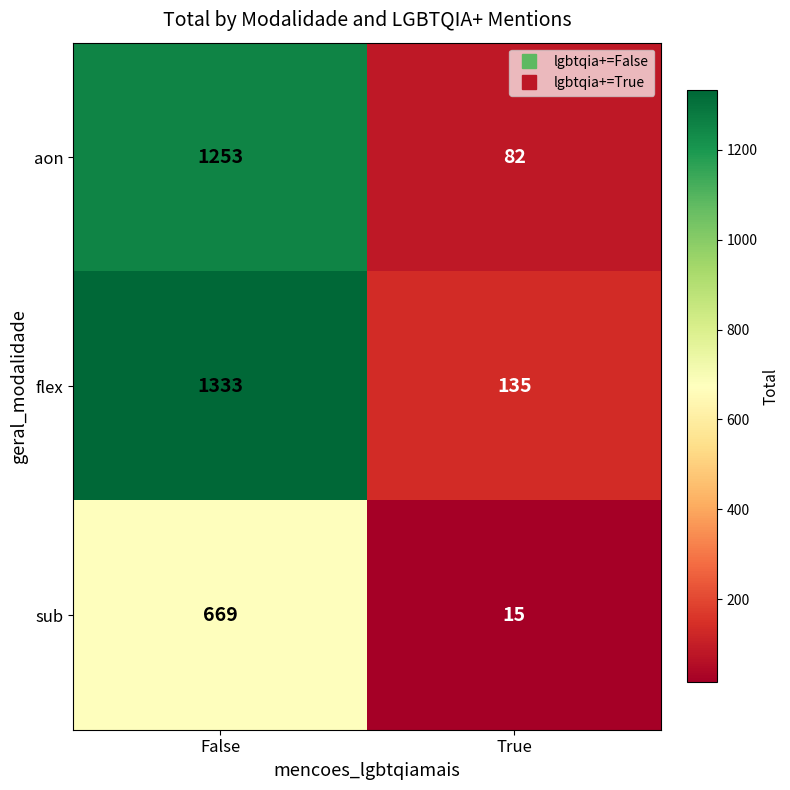

Reading left to right, list all the values displayed in this chart.

aon: False=1253	True=82
flex: False=1333	True=135
sub: False=669	True=15